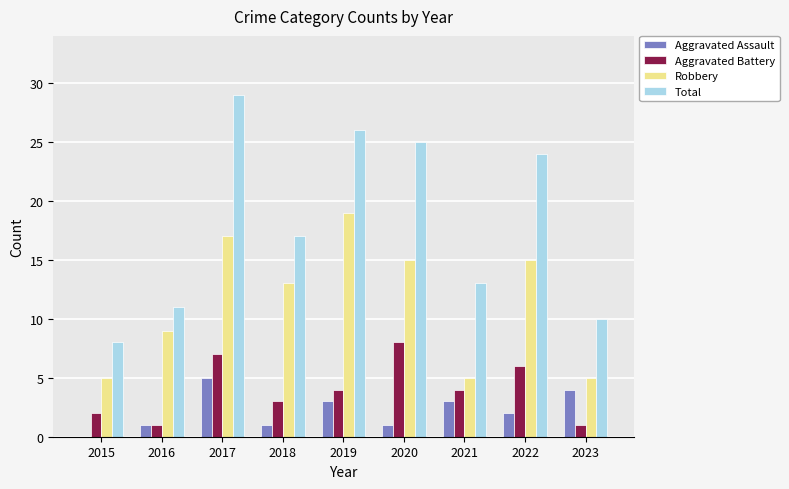

Reading left to right, what are all the values shown in this chart?

Aggravated Assault: 0	1	5	1	3	1	3	2	4
Aggravated Battery: 2	1	7	3	4	8	4	6	1
Robbery: 5	9	17	13	19	15	5	15	5
Total: 8	11	29	17	26	25	13	24	10